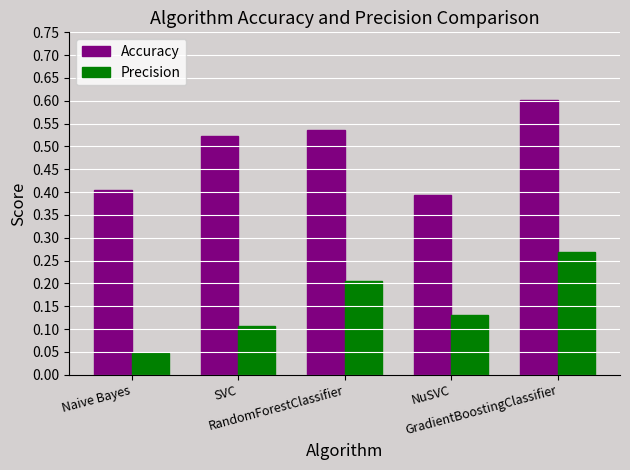

How many categories are shown in the chart?

5